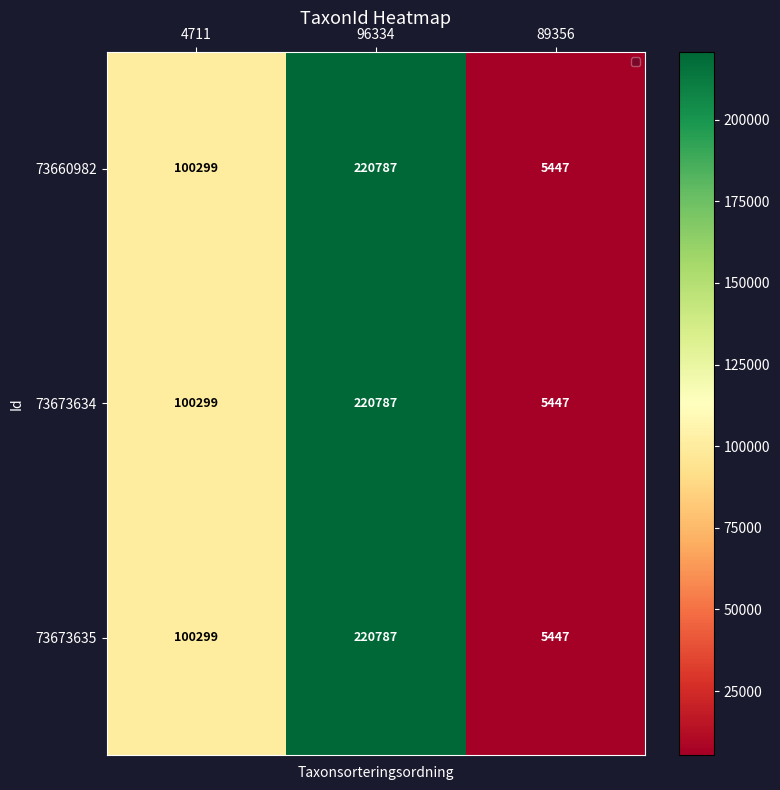

Which label corresponds to the smallest value in the chart?

89356